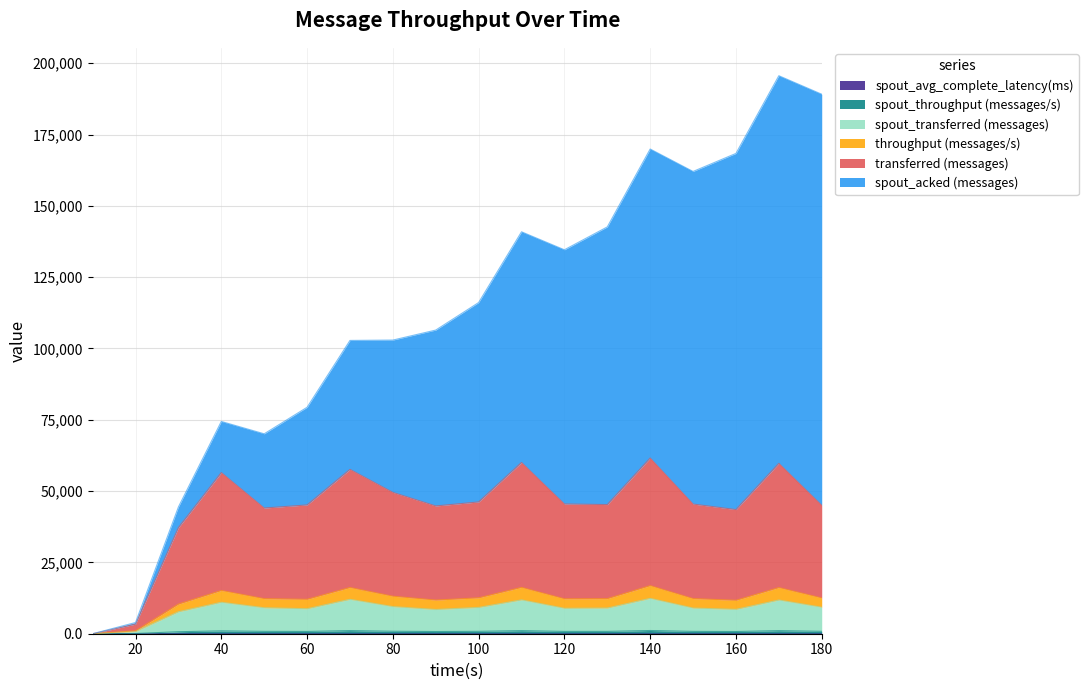

Where does the transferred (messages) series first go above 45449?

40